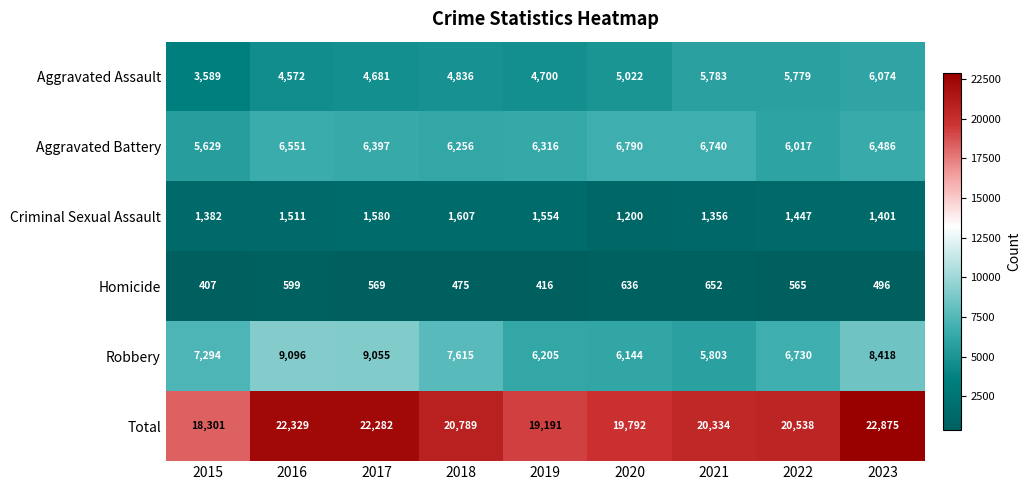

Is it true that Total equals 28480 at 2020?

False